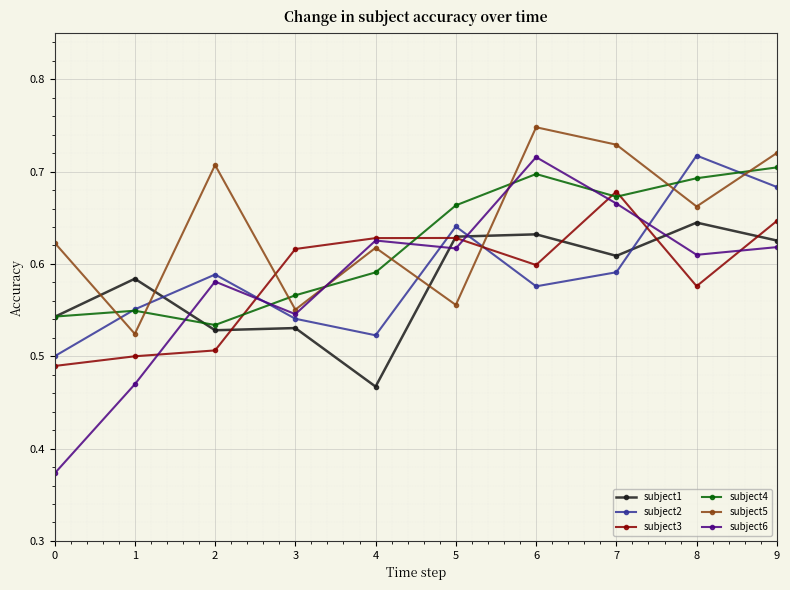

At how many categories does at least one series exceed 0?

10